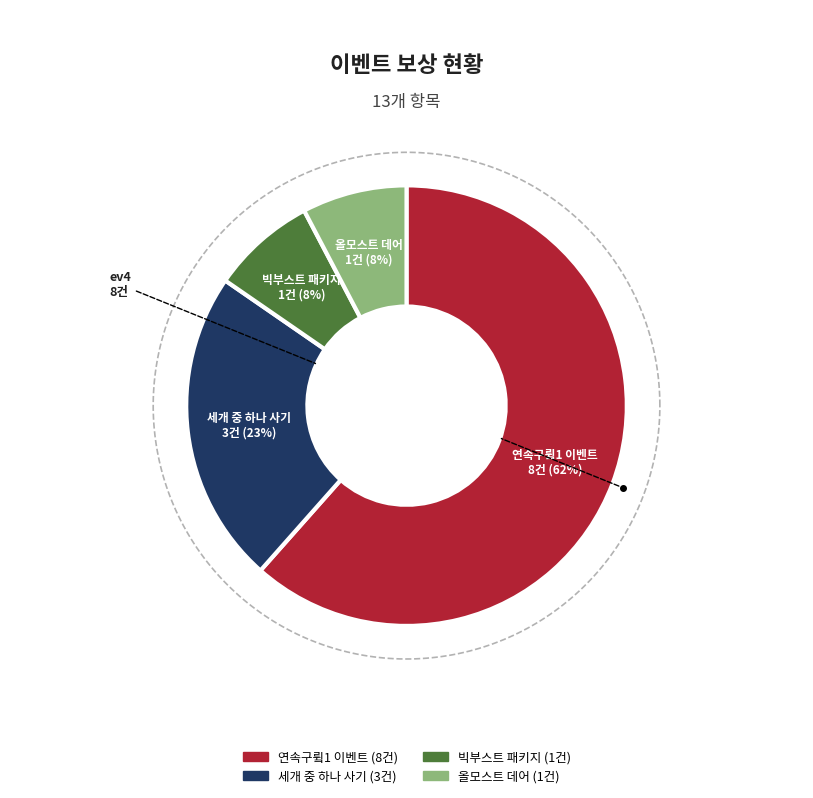

What percentage is the ev3 slice, to the nearest percent?

23%